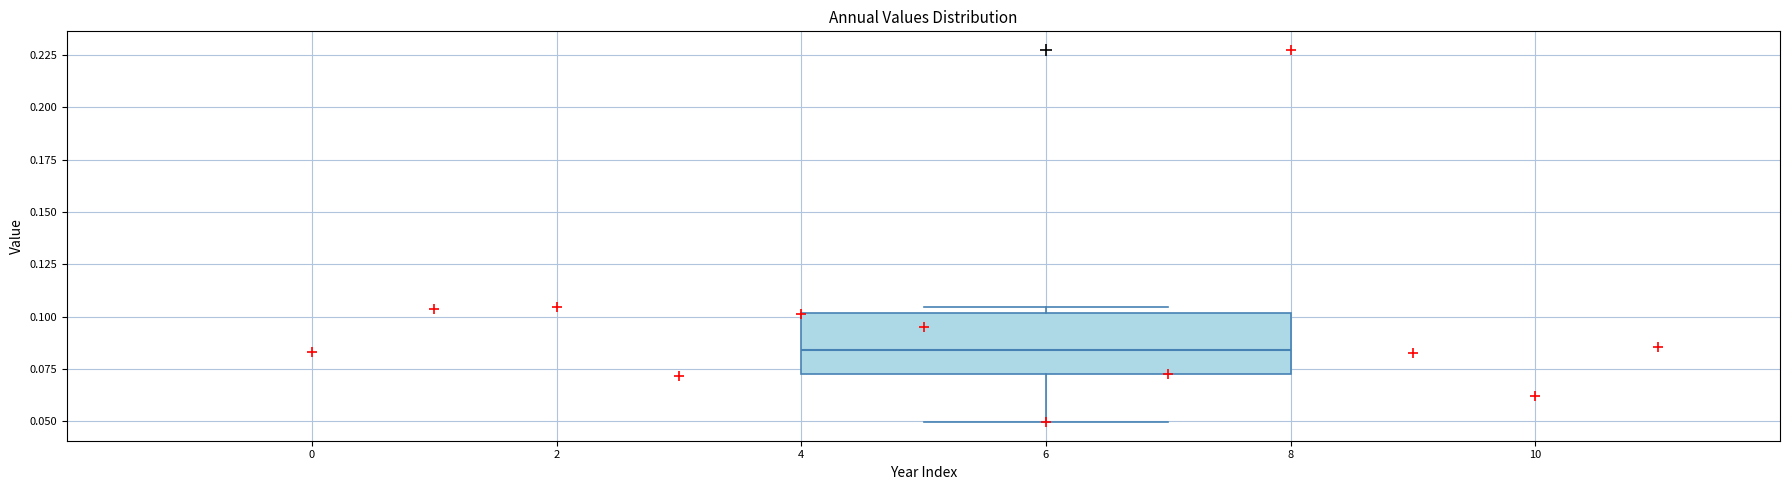

Read this box plot against the y-axis: the position of the median line, the range covered by the box, and the ends of both whiskers. The values are not printed on the chart, so give them approximately, as read against the axis.

median 0.085, box 0.070 to 0.100, whiskers 0.050 to 0.105